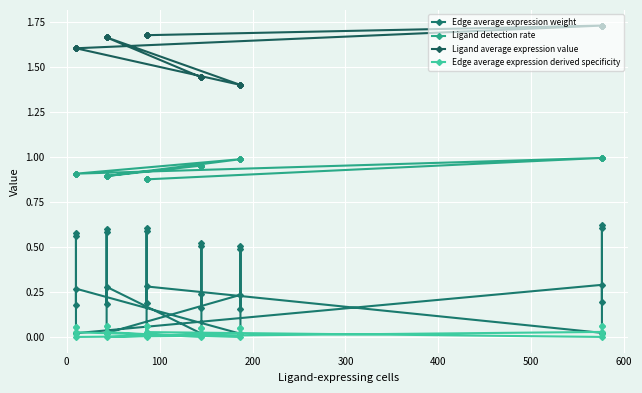

True or false: Ligand average expression value and Edge average expression derived specificity intersect in this chart.

False